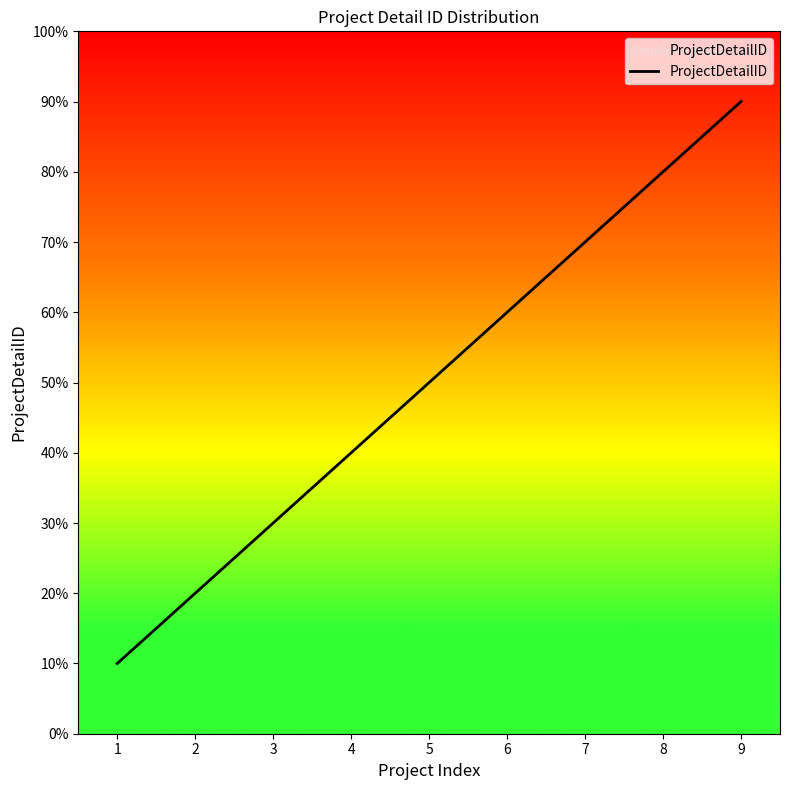

The chart shows a value of 2 at 2. True or false?

True